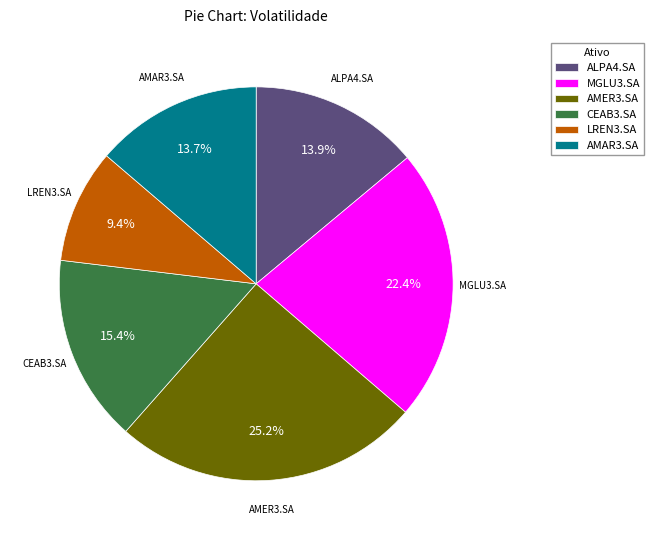

How many segments does this pie chart have?

6